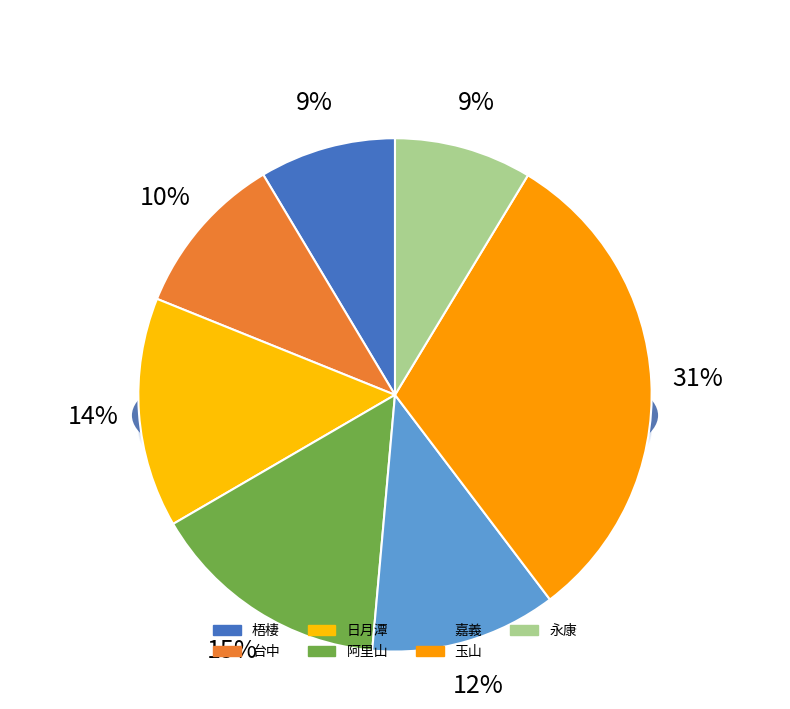

Does 日月潭 account for over 50% of the chart?

No